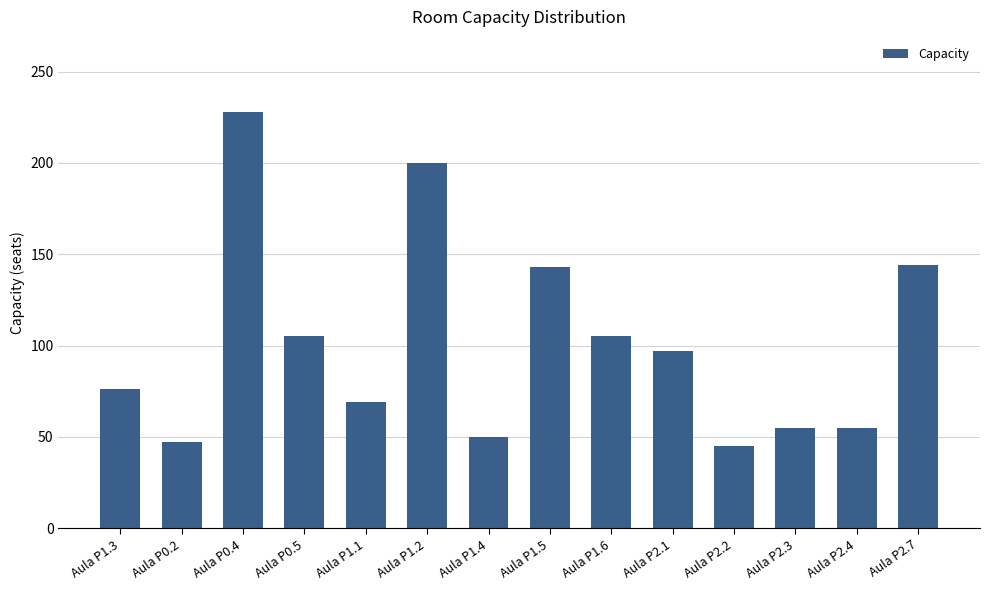

True or false: the data shows 111 at Aula P1.1.

False